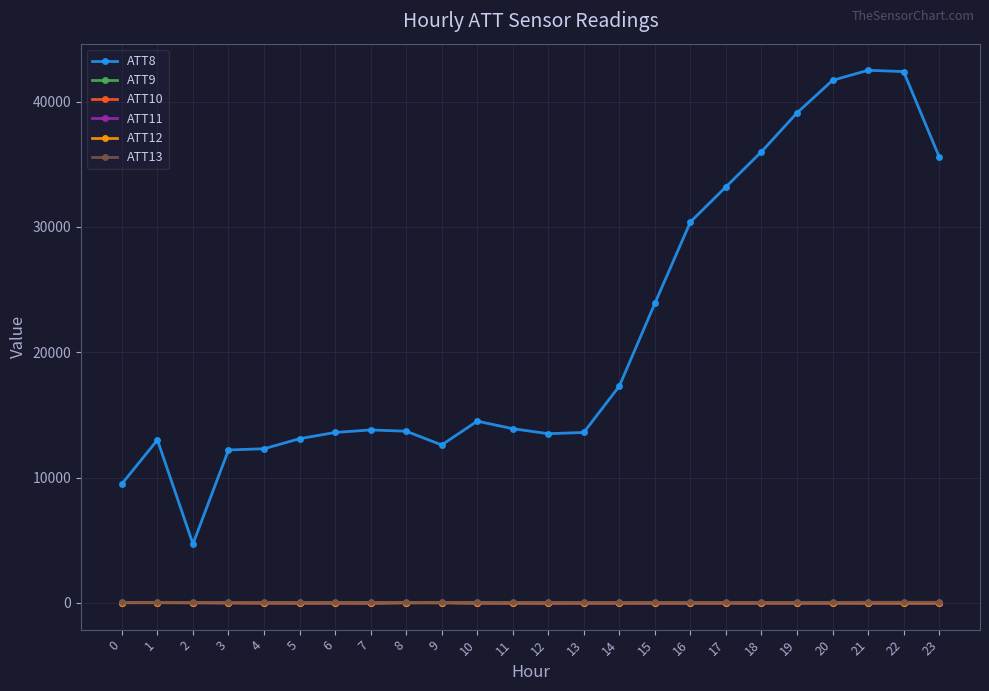

What is the value of the ATT12 point at the 8th from the left?

7.8